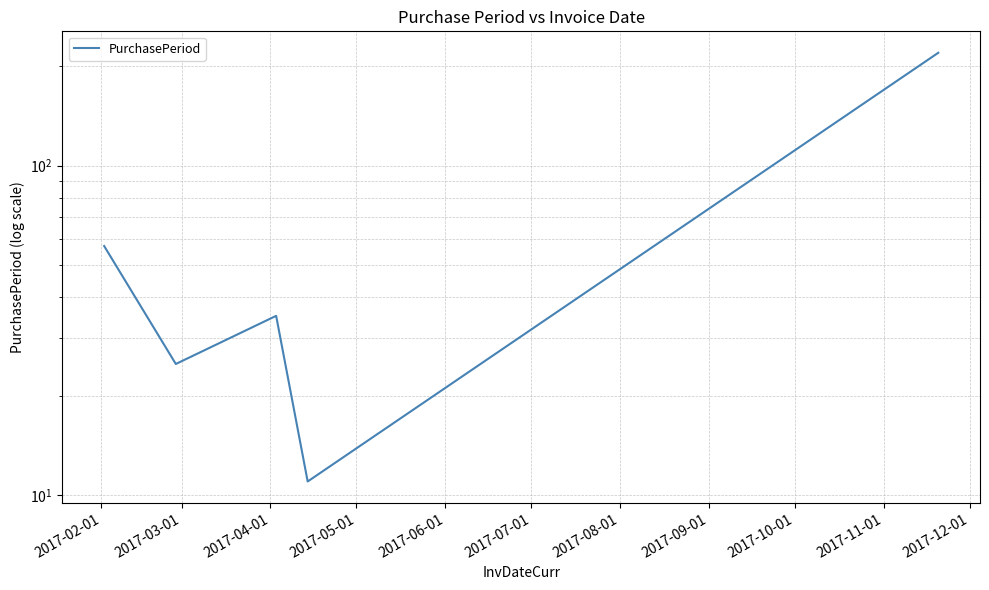

What is the label of the 4th point from the right?

2017-03-01